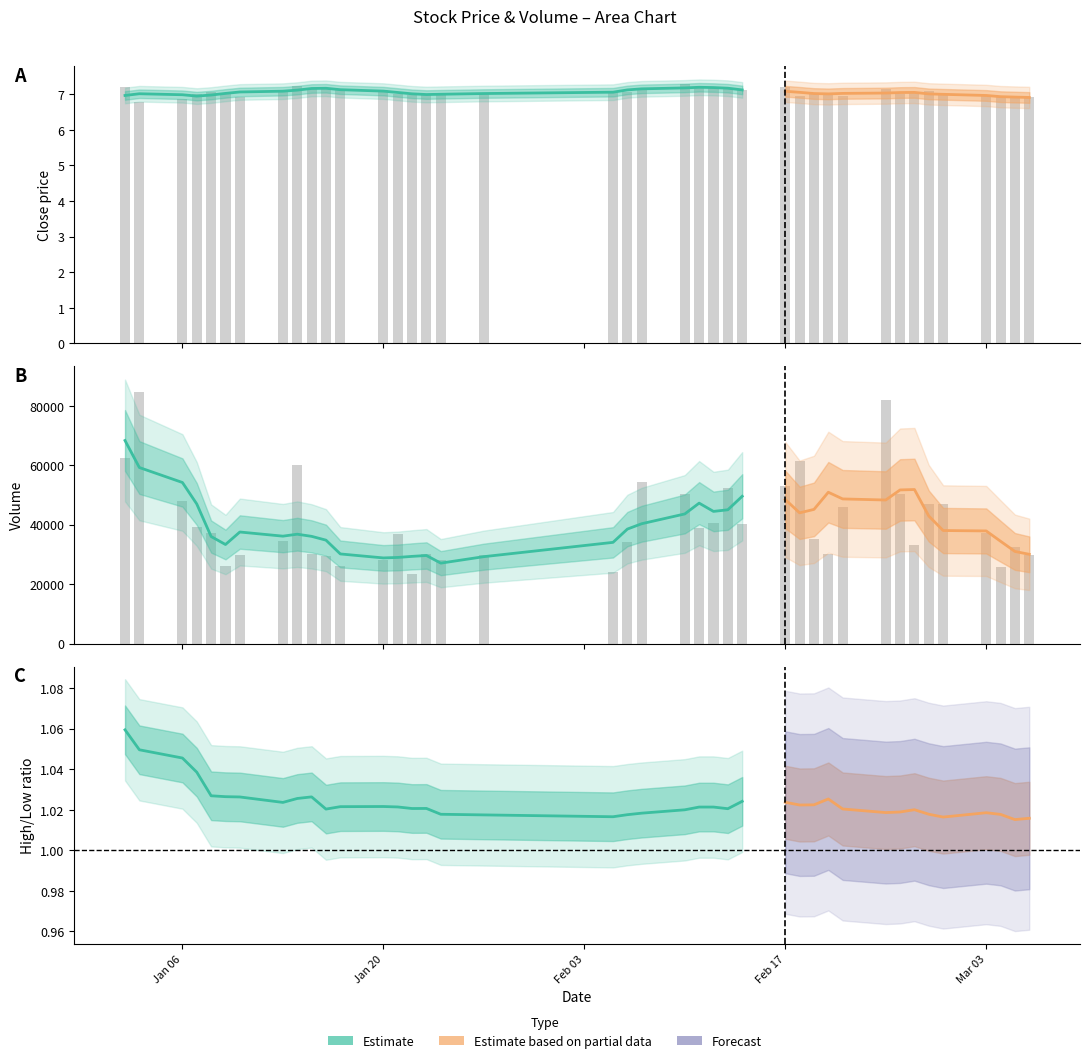

What is the sum of the close values at volume and close?

14.2